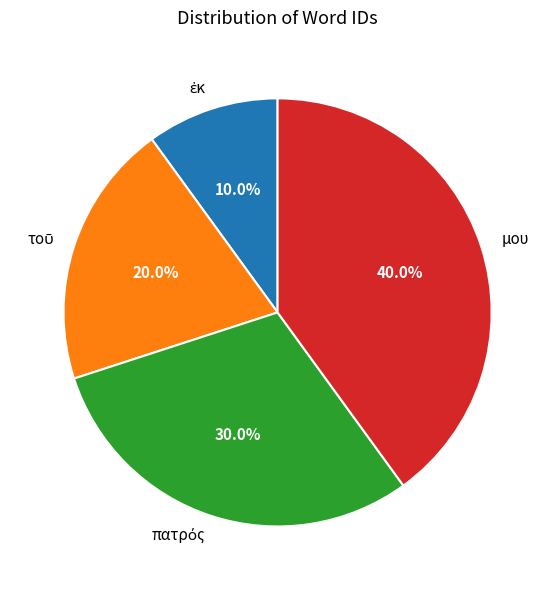

Count the number of slices in the pie.

4